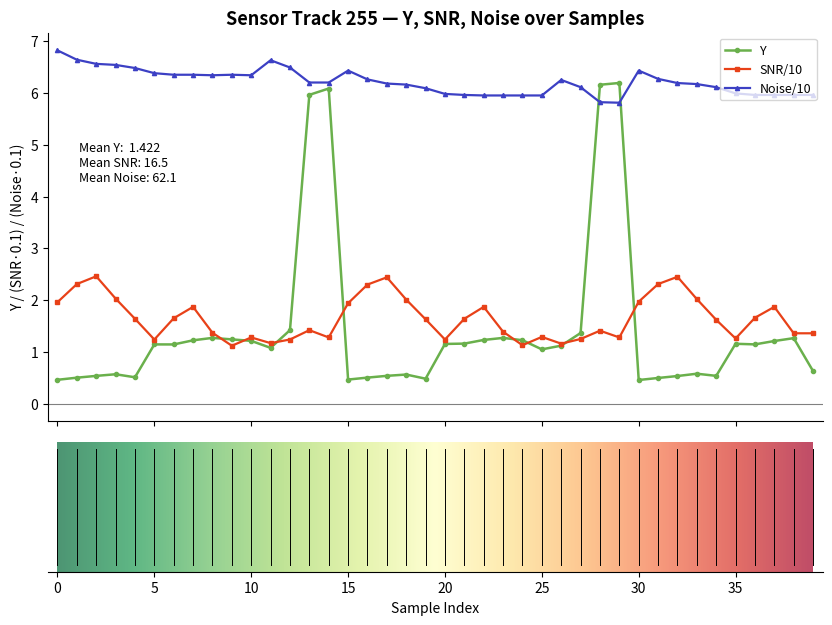

What is the smallest value displayed?

0.5